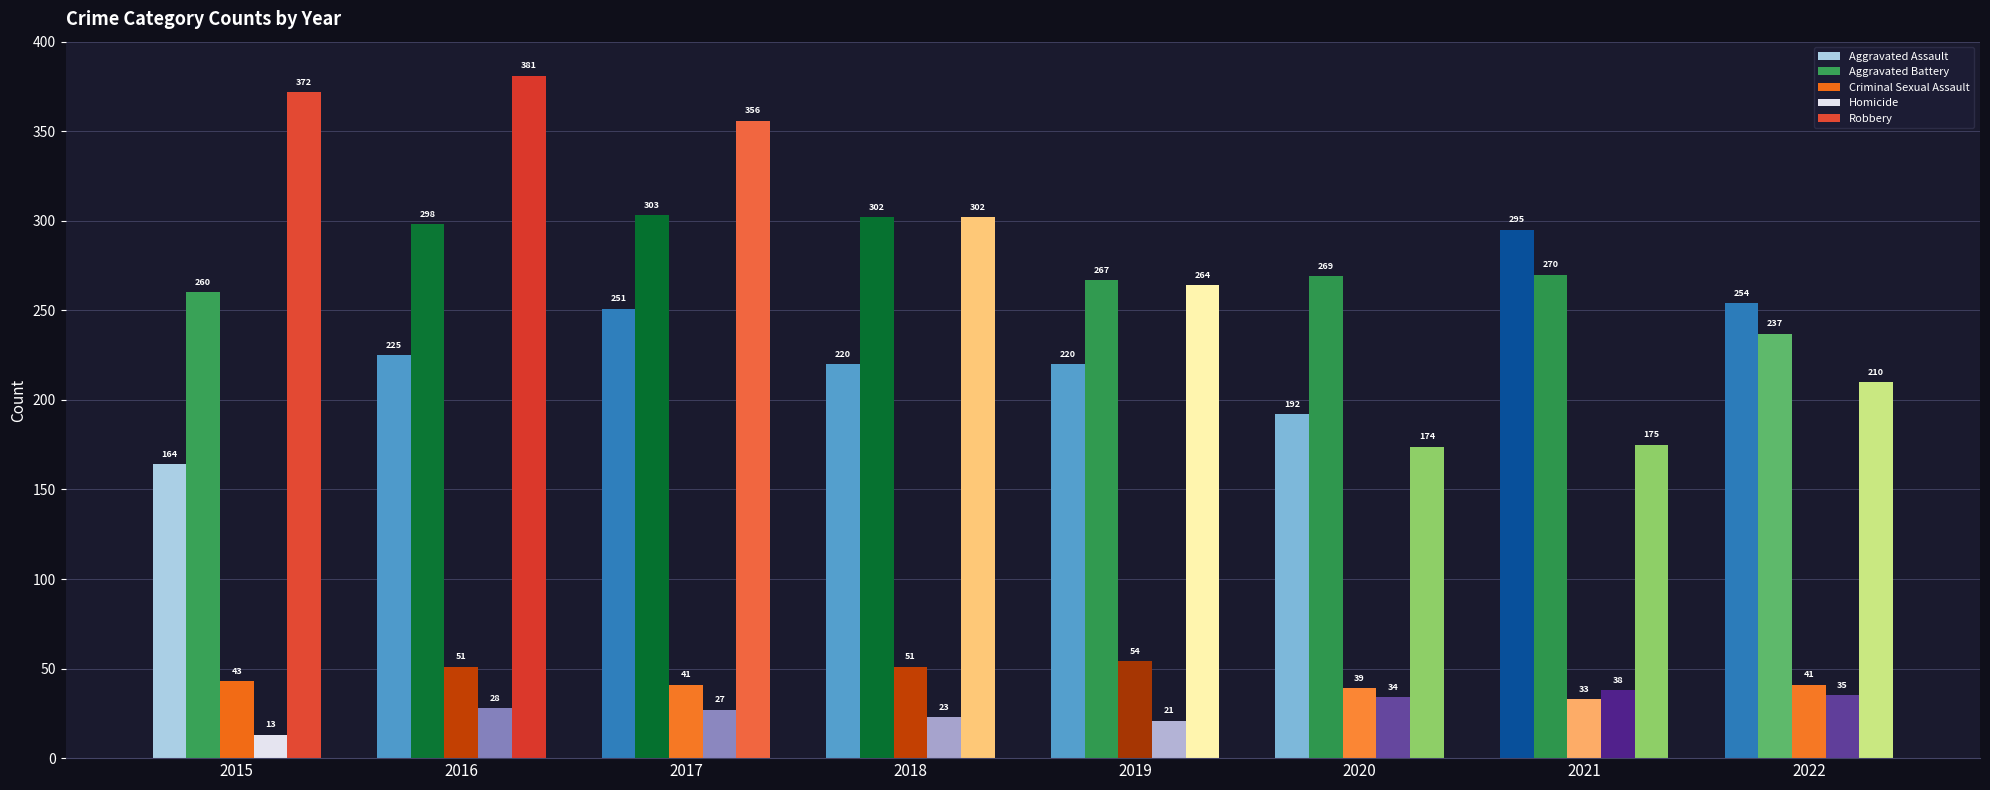

Which series changed the most between 2016 and 2021?

Robbery